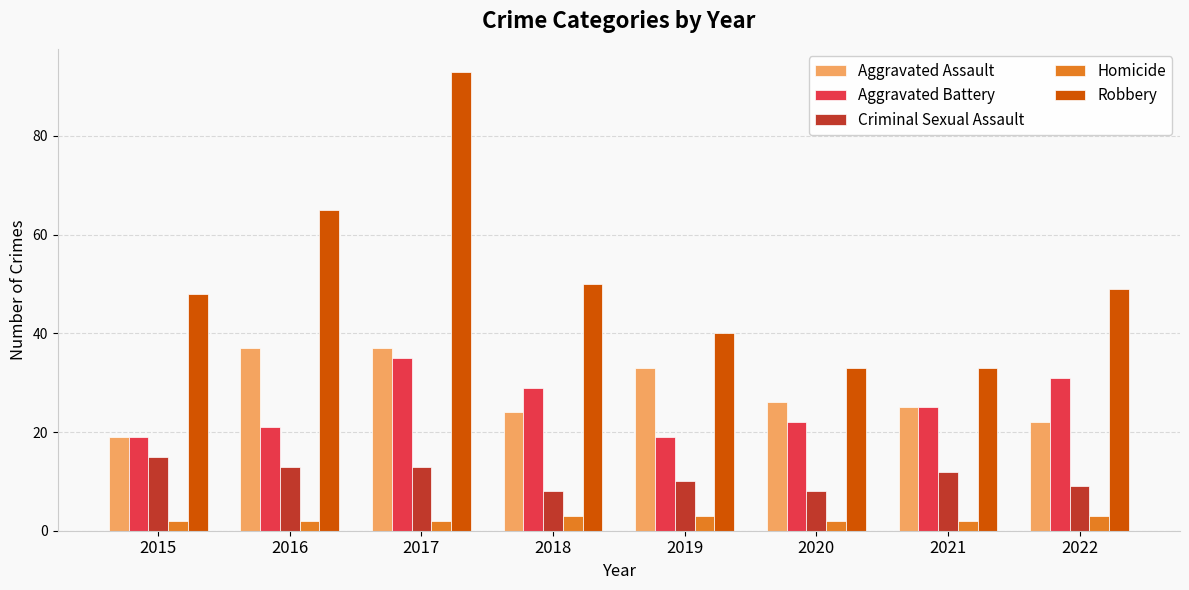

Between 2016 and 2022, which series saw the biggest shift?

Robbery